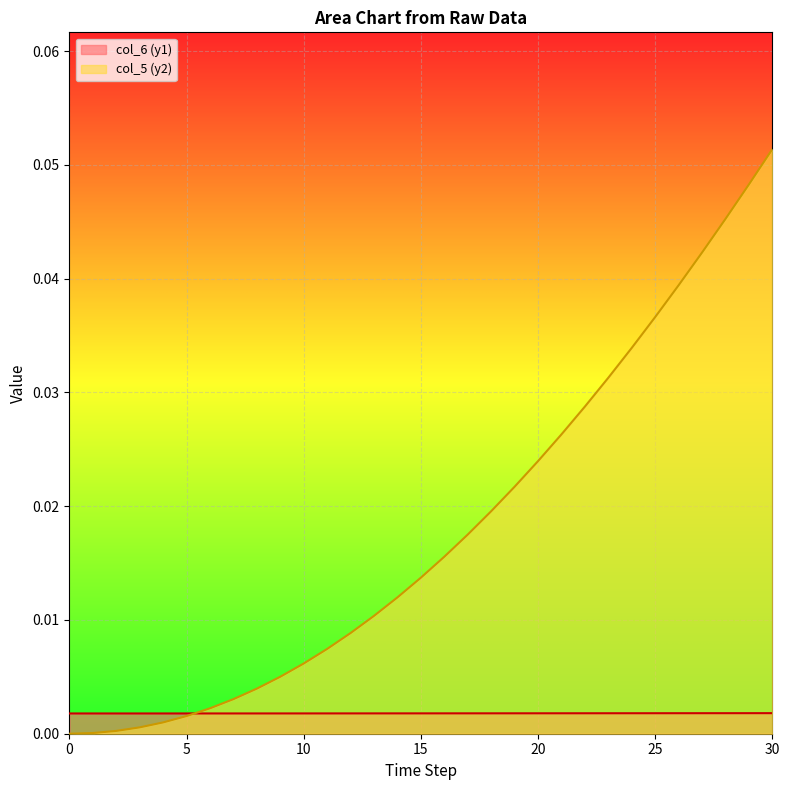

Between 23 and 24, which series saw the biggest shift?

col_5 (y2)